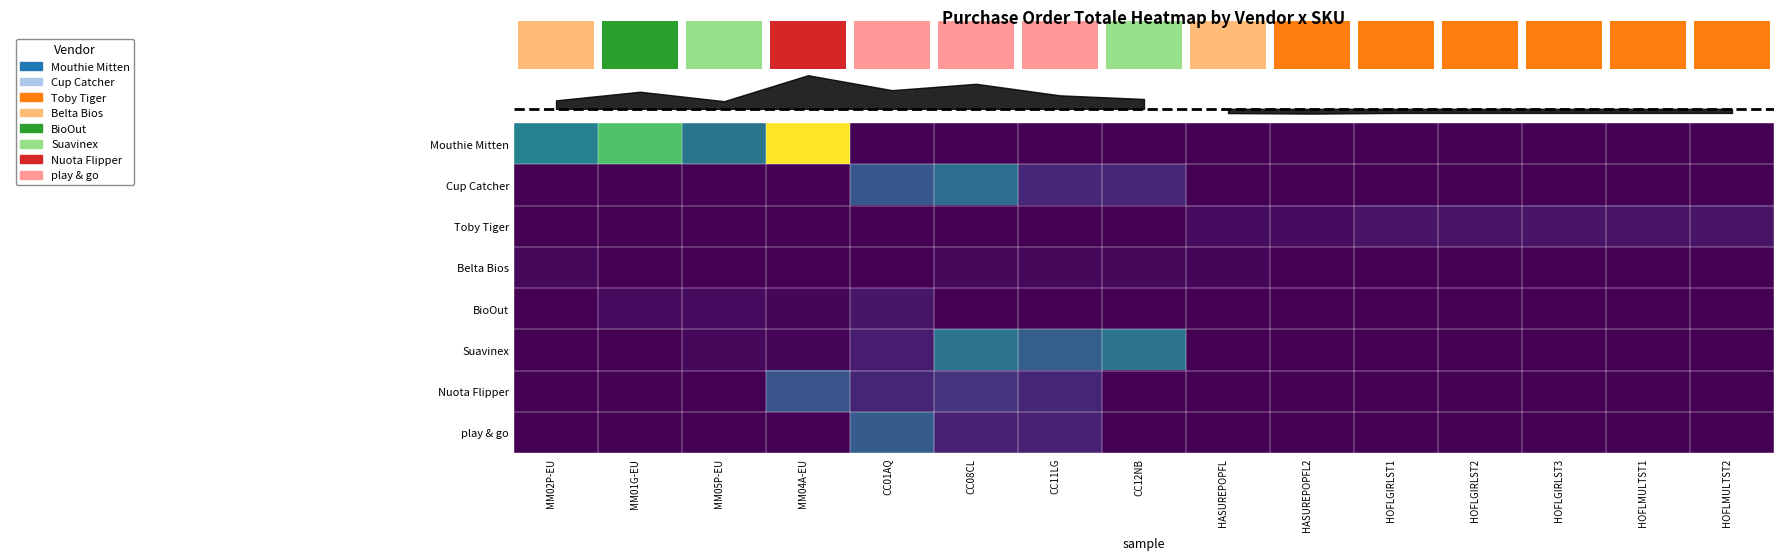

What is the spread (max minus min) of values at MM04A-EU?

329.0